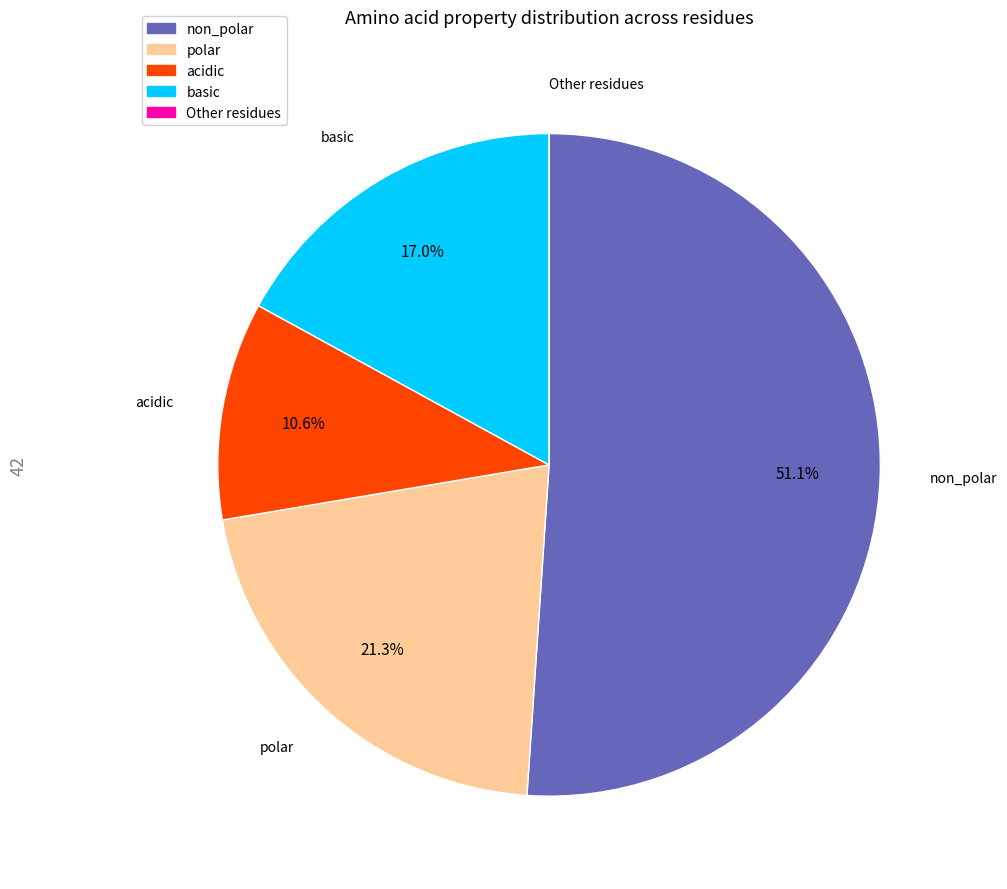

To the nearest percent, what is the difference between the basic and polar slice percentages?

4%